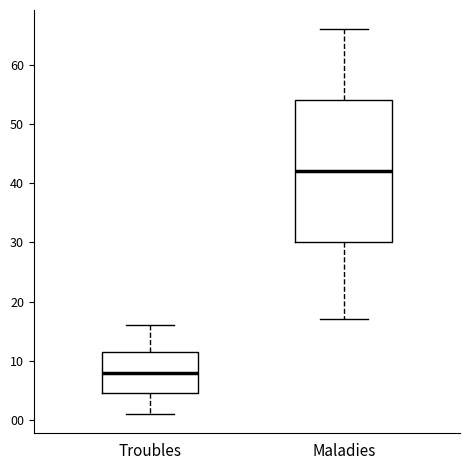

Reading left to right, read every box against the y-axis: the position of its median line, the range the box covers, and the ends of its whiskers. The values are not printed on the chart, so give them approximately, as read against the axis.

Troubles: median 8, box 5 to 12, whiskers 1 to 16
Maladies: median 42, box 30 to 54, whiskers 17 to 66